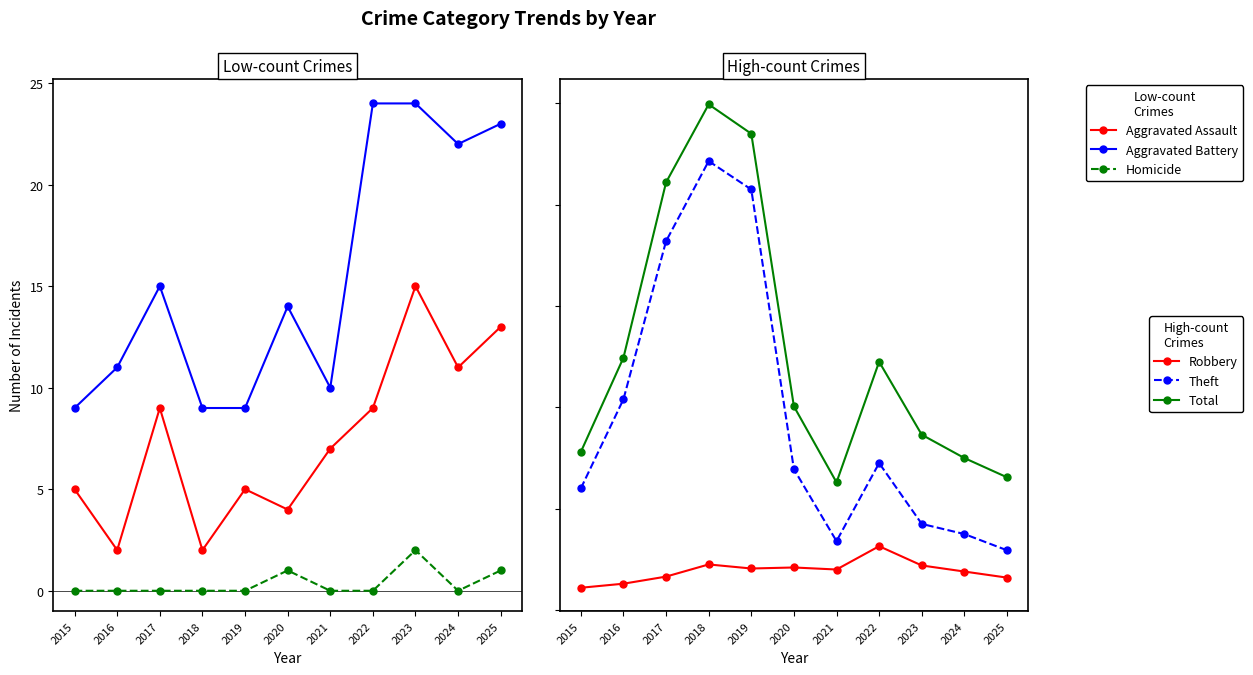

How many interior local peaks does the Aggravated Assault series have?

3